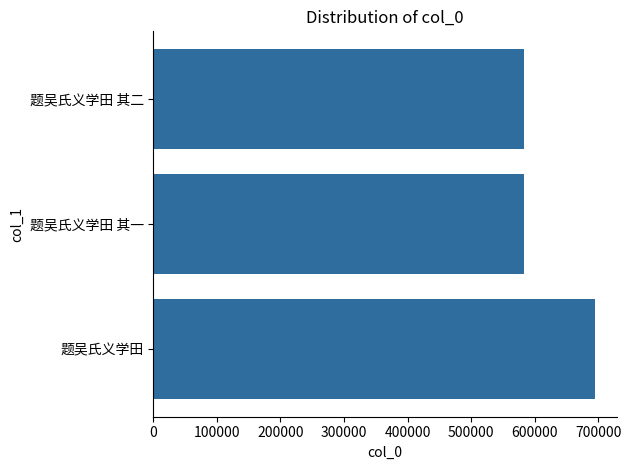

At which category does the chart reach its peak across all series?

题吴氏义学田